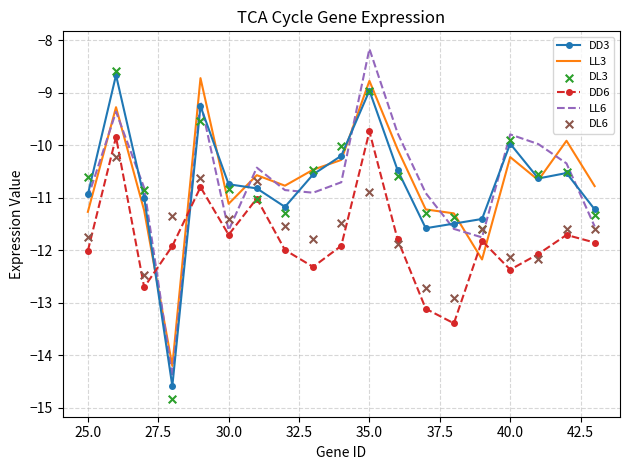

What are all the series names shown in the legend?

DD3, LL3, DD6, LL6, DL3, DL6